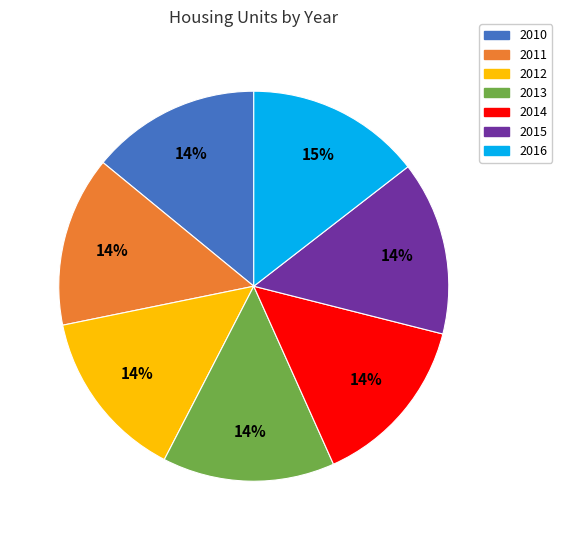

Is there a majority slice in this chart?

No